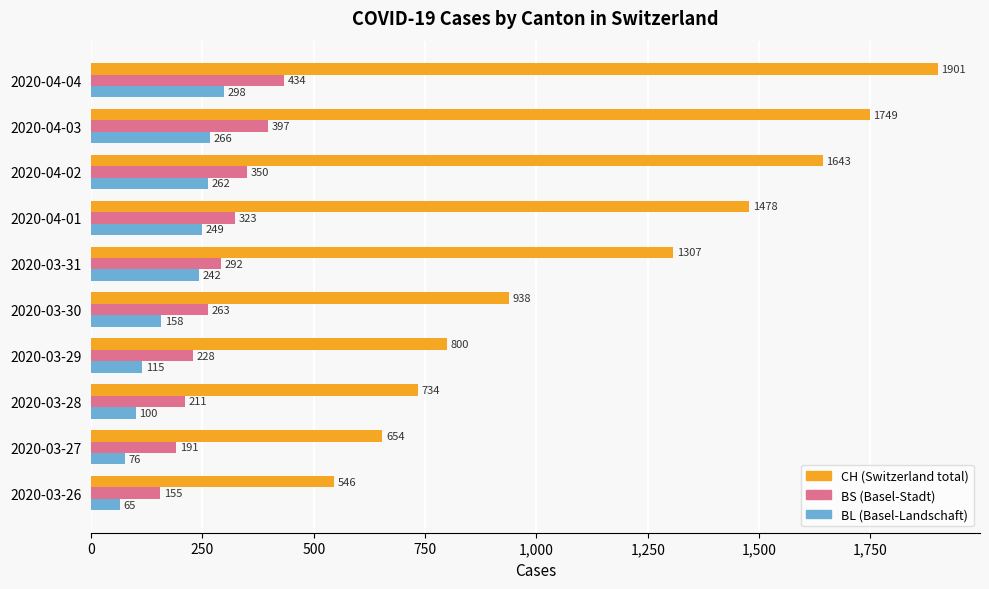

What is the difference between the highest and lowest values at 2020-03-30?

780